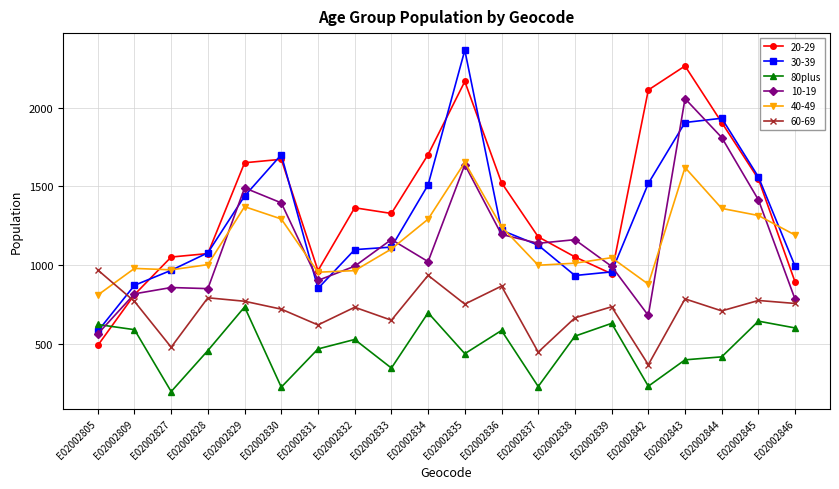

How many times do 80plus and 10-19 cross each other?

1